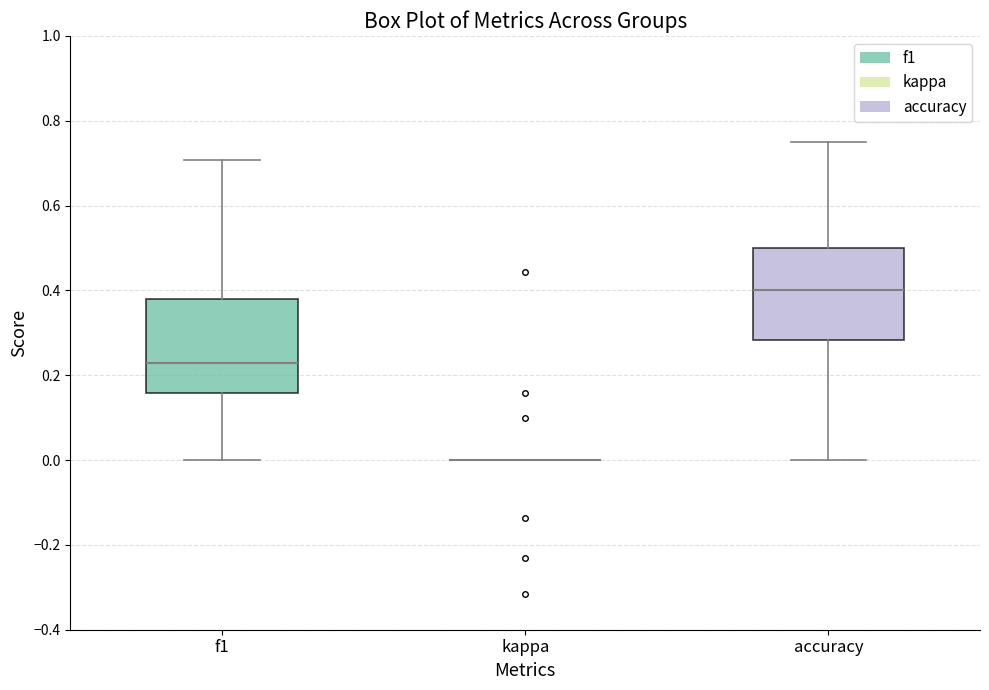

Reading left to right, read every box against the y-axis: the position of its median line, the range the box covers, and the ends of its whiskers. The values are not printed on the chart, so give them approximately, as read against the axis.

f1: median 0.22, box 0.16 to 0.38, whiskers 0.00 to 0.70
kappa: box collapsed to a line at 0.00, whiskers 0.00 to 0.00
accuracy: median 0.40, box 0.28 to 0.50, whiskers 0.00 to 0.76